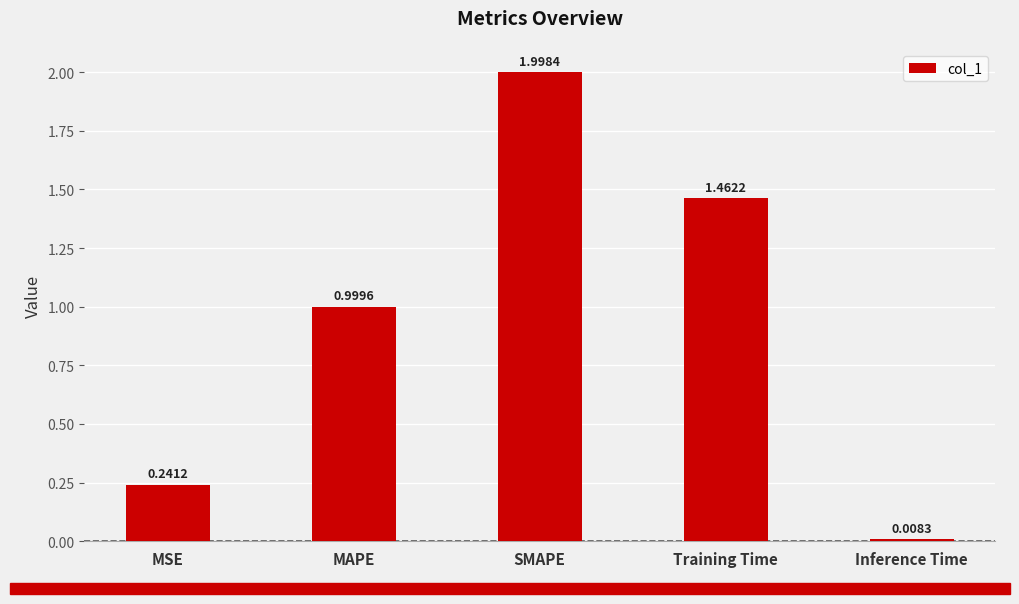

What is the value of the 3rd bar from the left?

2.0